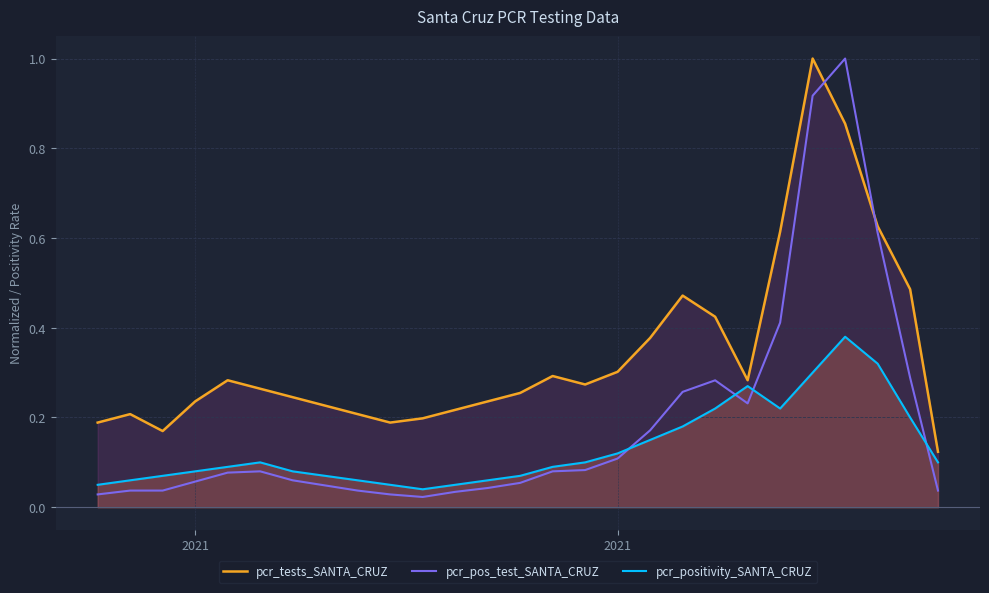

In pcr_tests_SANTA_CRUZ, how many points are higher than both neighbors (excluding endpoints)?

5